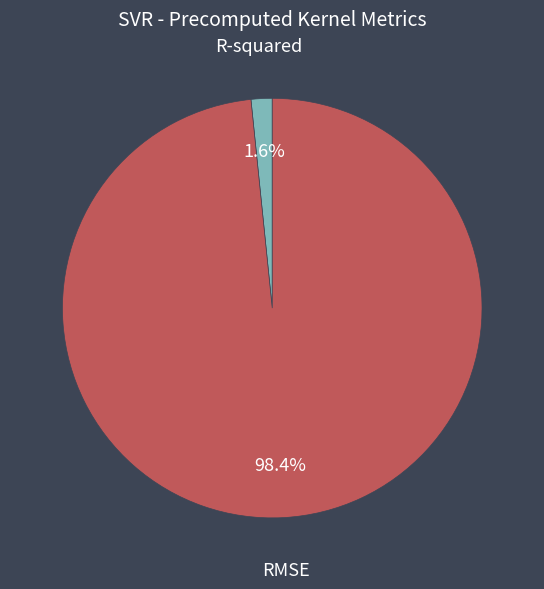

Does any single category account for the majority?

Yes